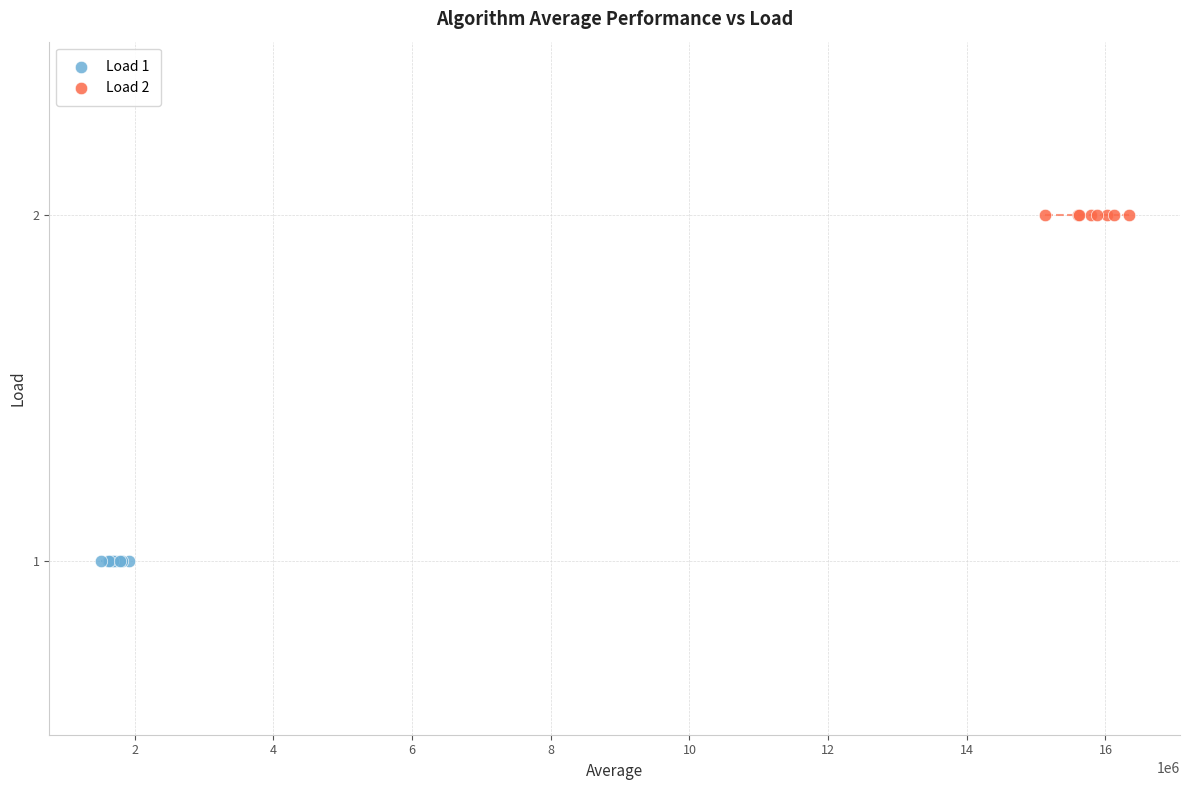

Which series reaches the maximum Y coordinate?

Load 2